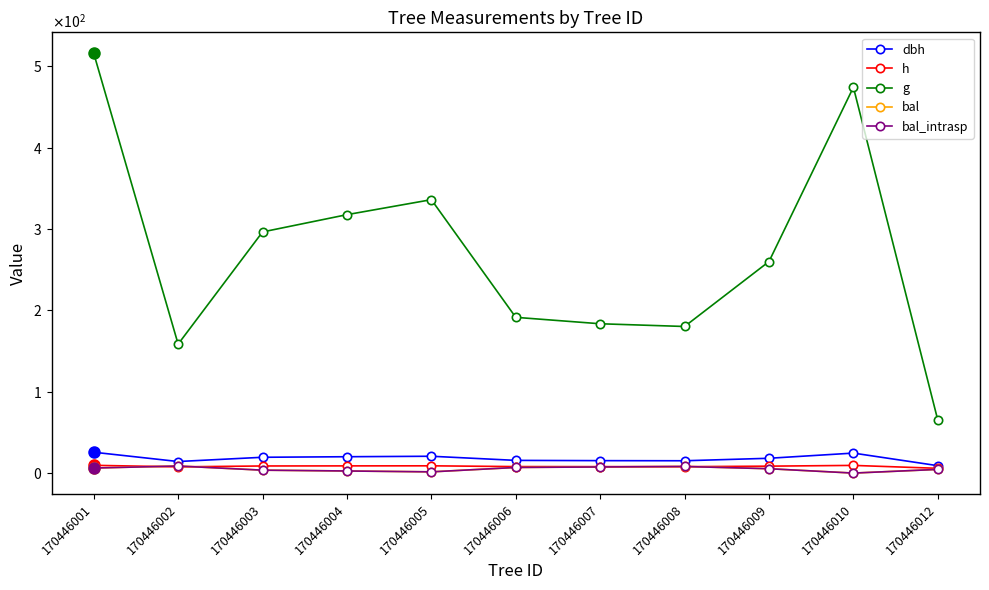

At which category does dbh reach its first local valley?

170446002